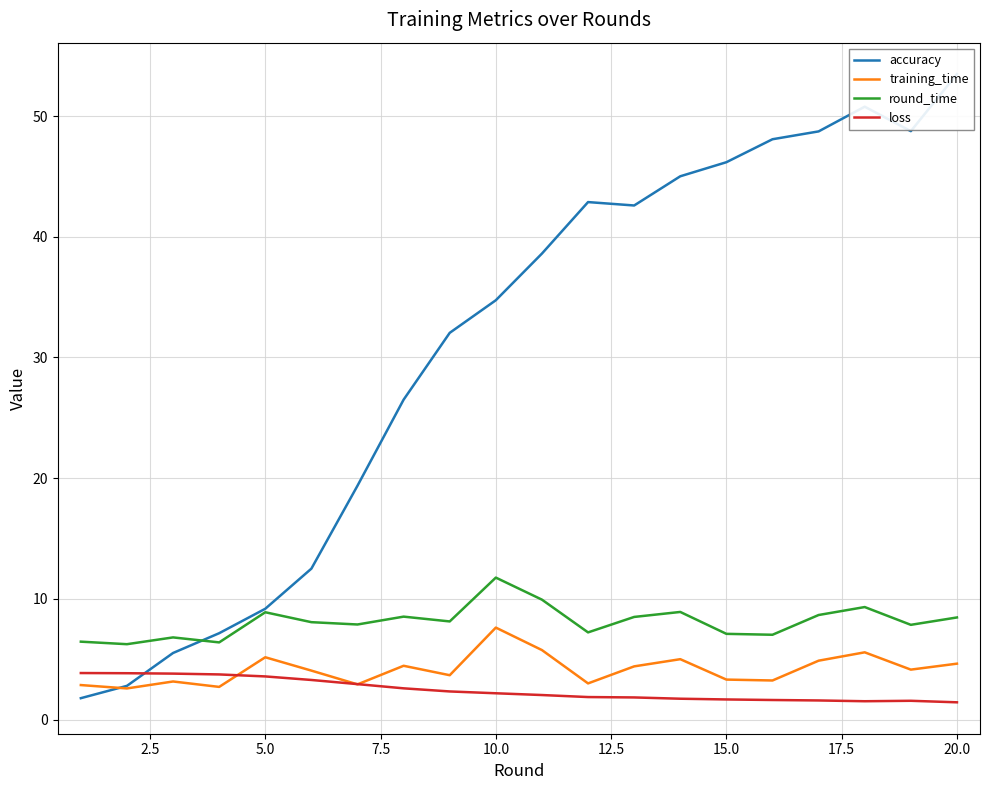

True or false: round_time has more than 0 interior local peaks.

True